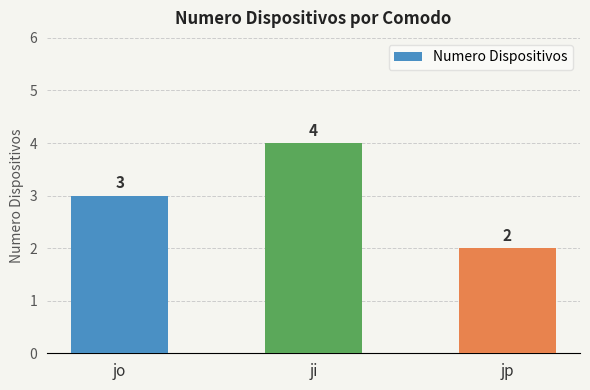

Rank the categories by value from lowest to highest.

jp, jo, ji